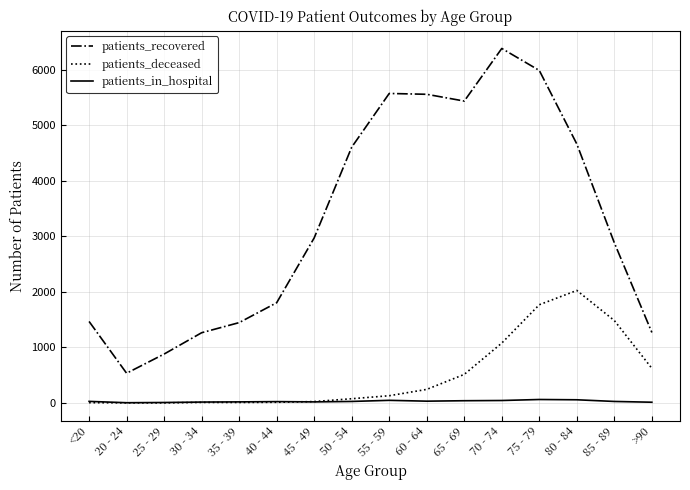

What is the spread (max minus min) of values at <20?

1462